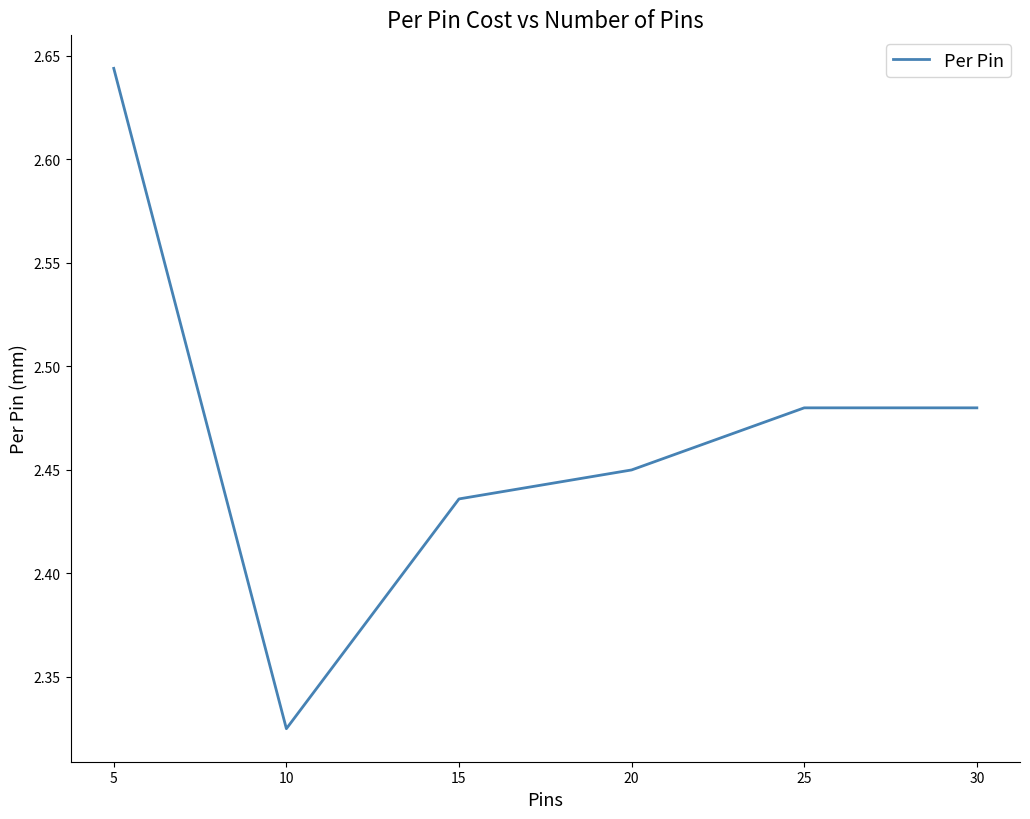

What is the change in value from 10 to 20?

+0.1